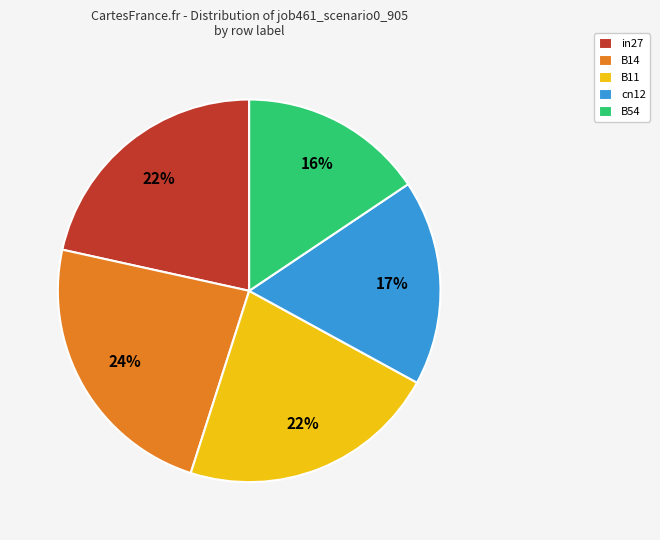

What percentage is the B14 slice, to the nearest percent?

24%